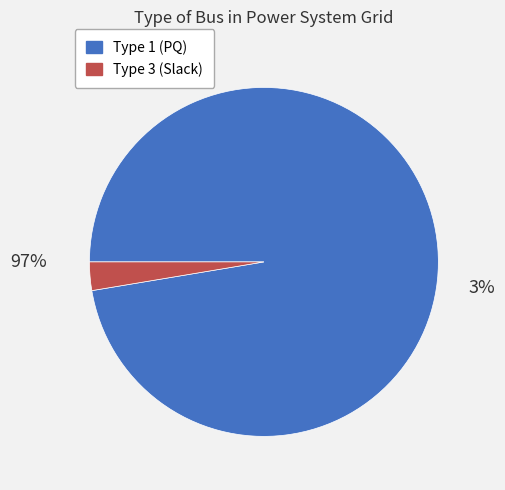

Does BUS_TYPE_3 represent more than half of the total?

No